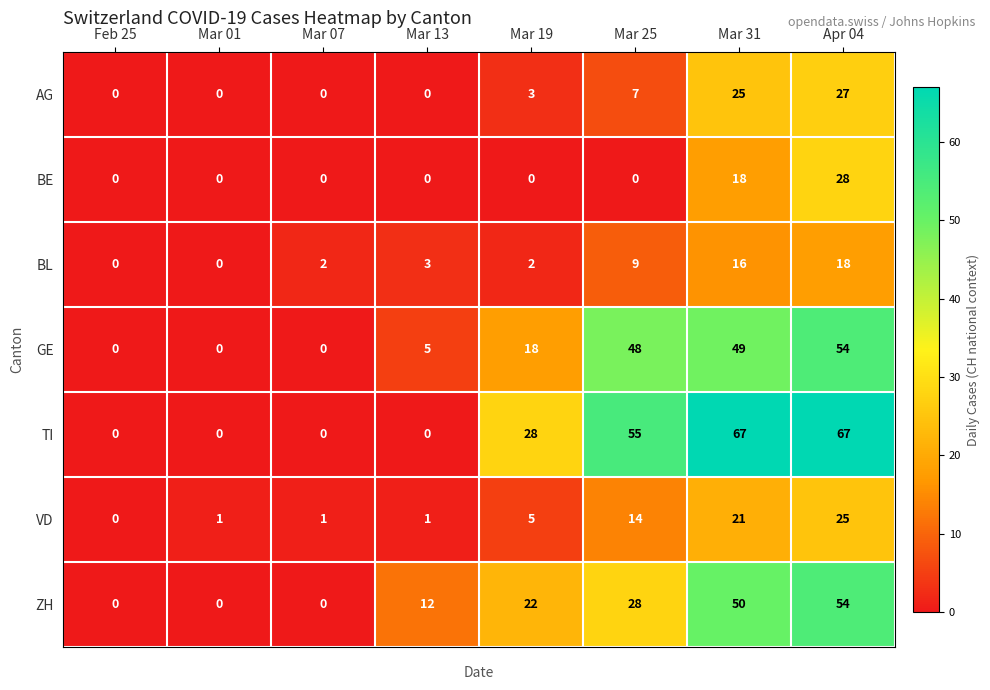

The value of AG at Mar 19 is 3. True or false?

True